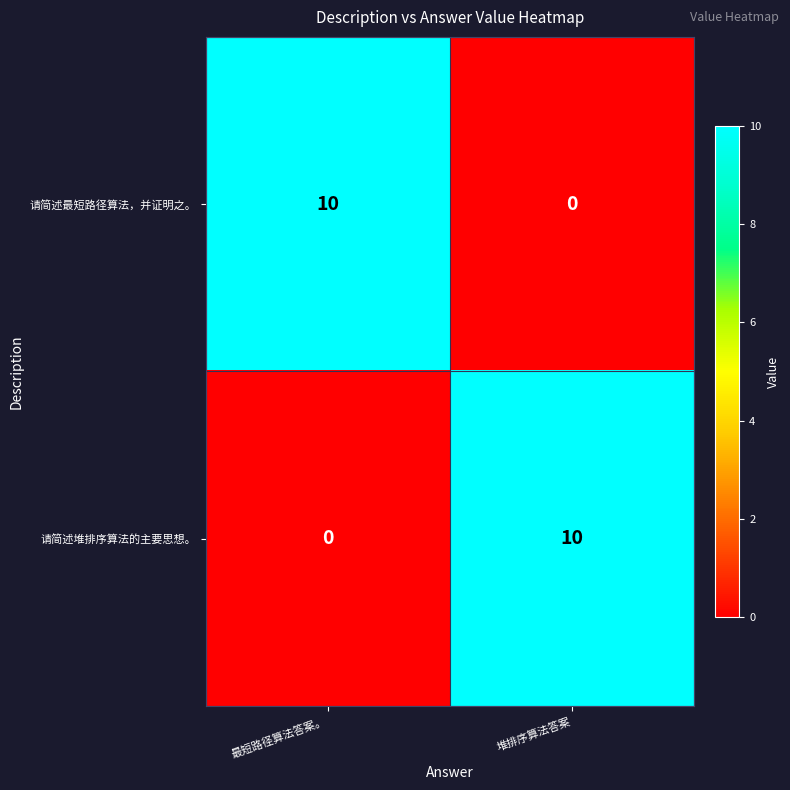

What is the difference between the highest and lowest values at 堆排序算法答案?

10